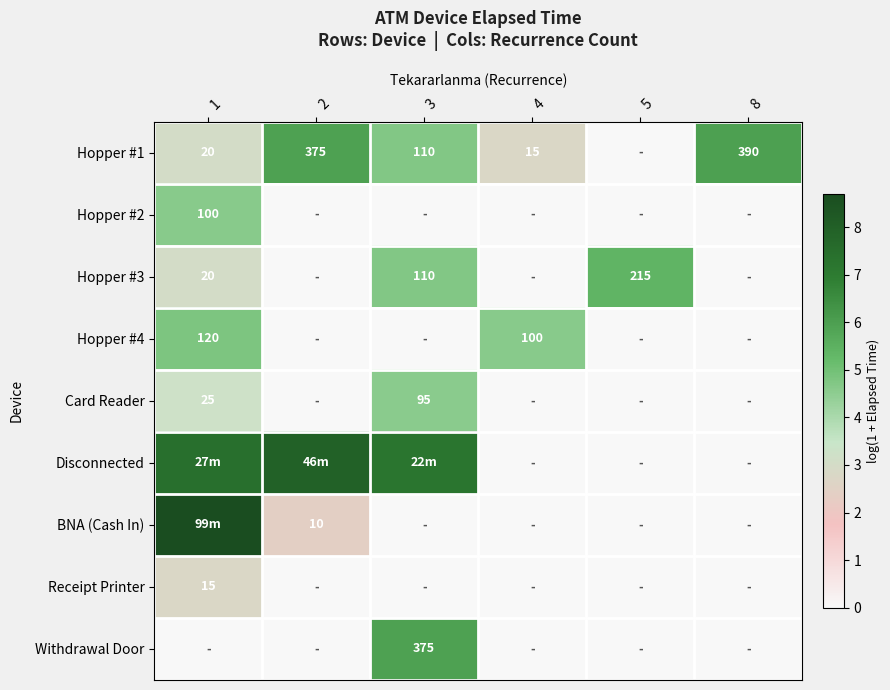

What is the difference between the highest and lowest values at 5?

5.4